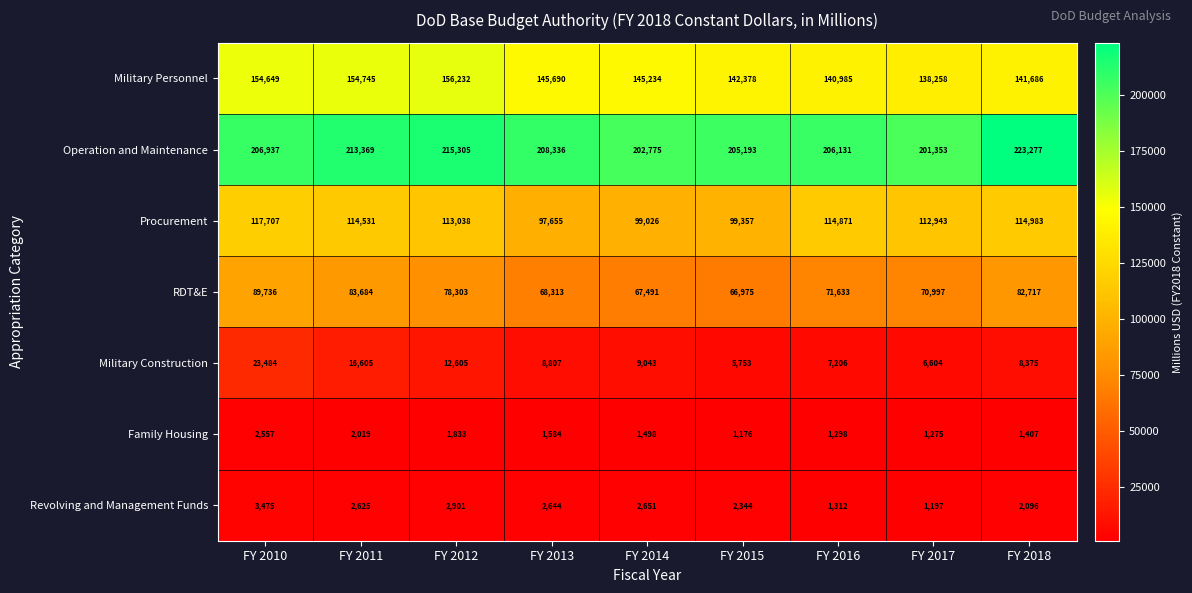

Which series changed the most between FY 2010 and FY 2015?

RDT&E